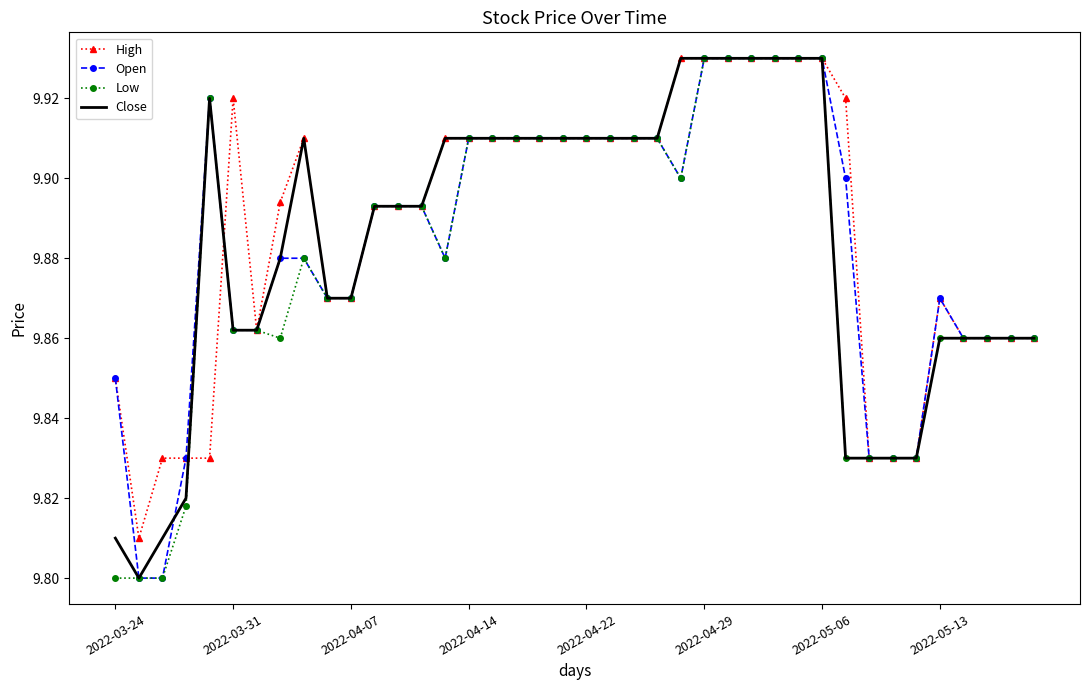

What are all the series names shown in the legend?

High, Open, Low, Close